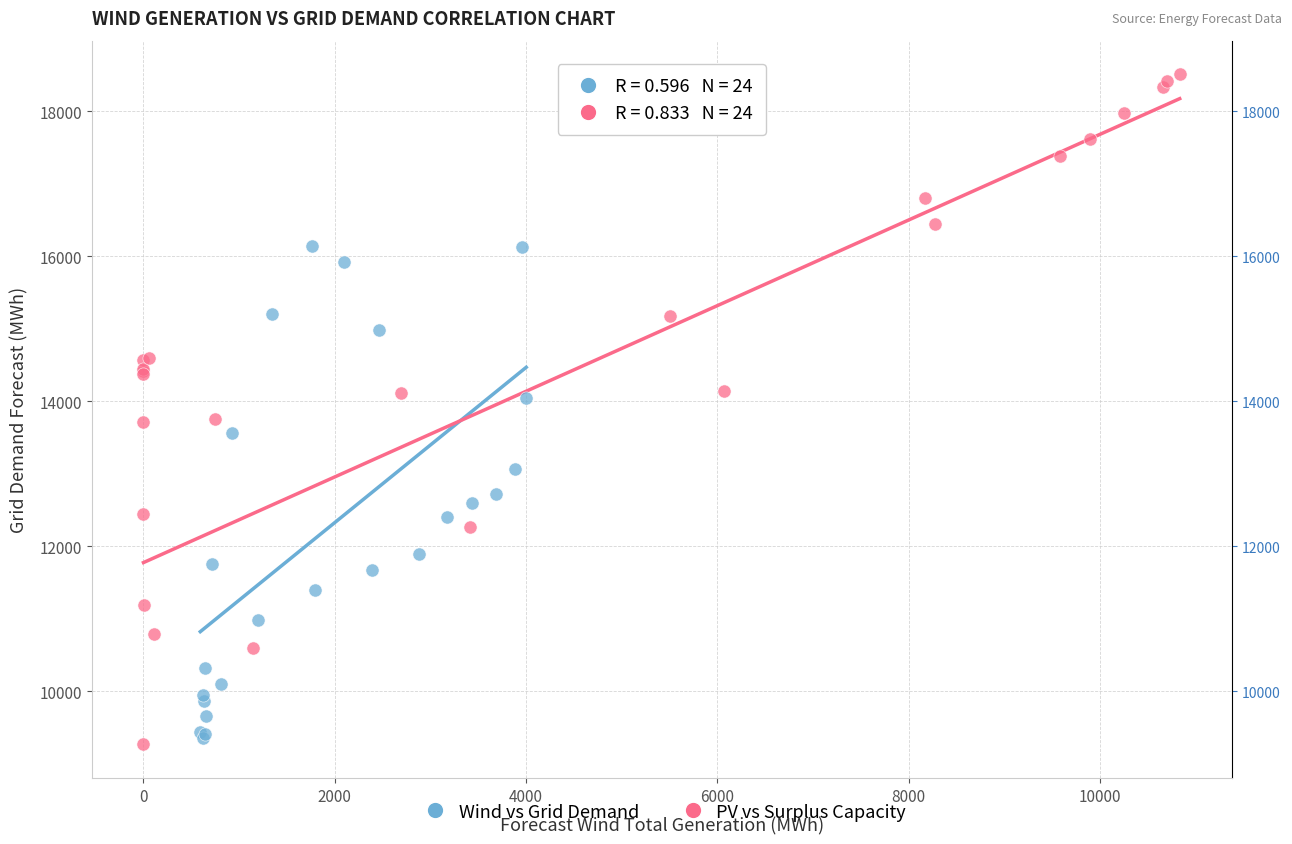

Which series contains the lowest Y value?

PV vs Surplus Capacity